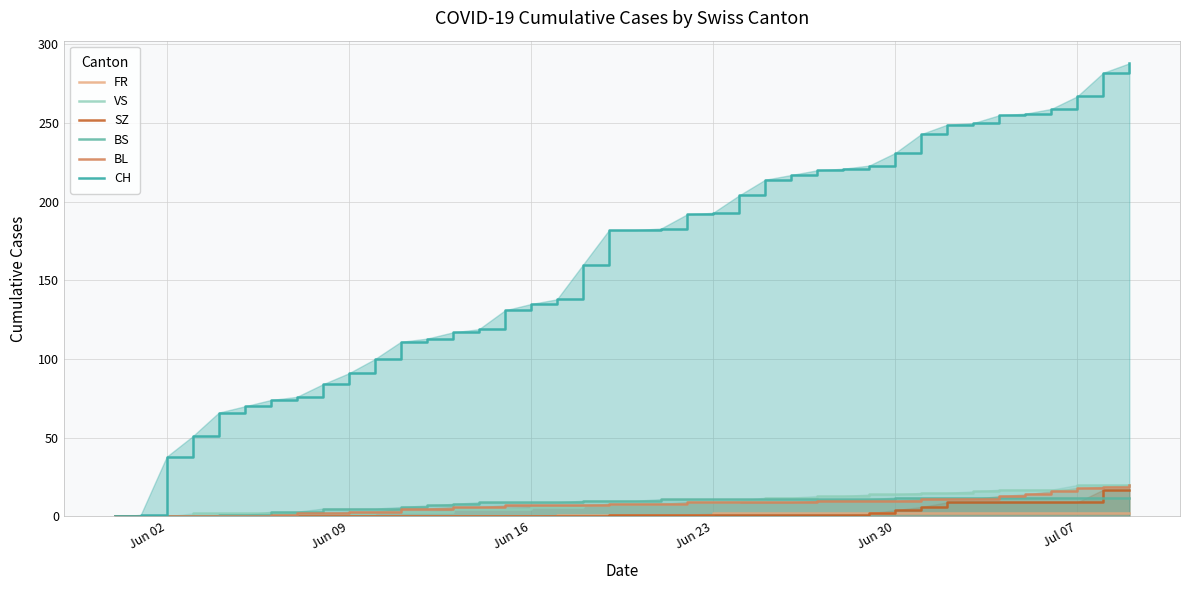

True or false: BL and VS intersect in this chart.

False